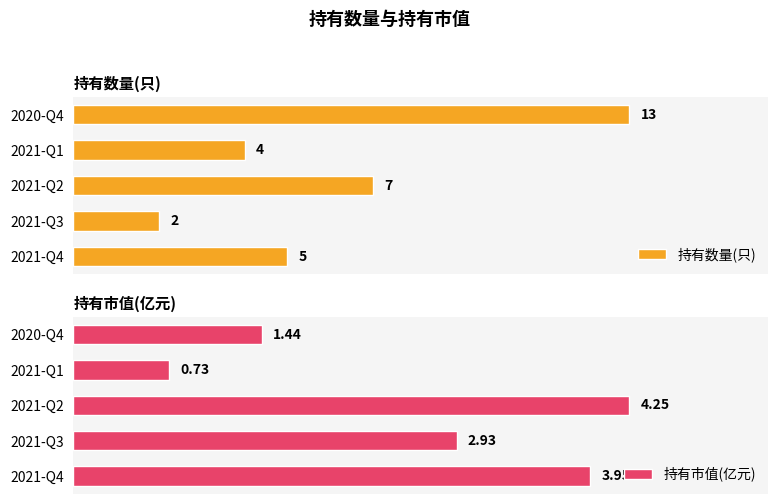

Is the value of 持有市值(亿元) at 1 greater than the value of 持有数量(只) at 3?

No